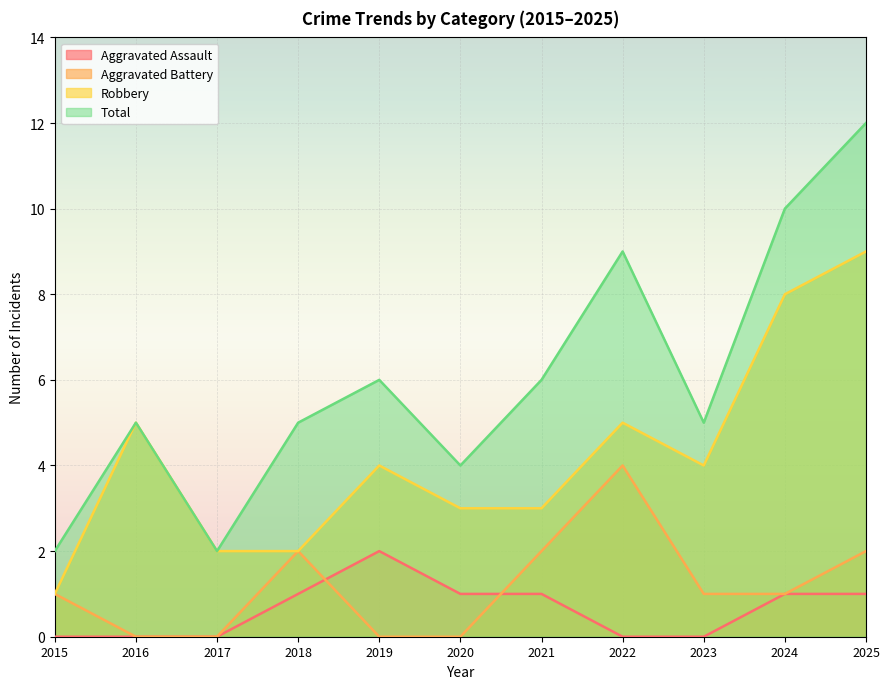

Where does the Robbery series first go above 4?

2016